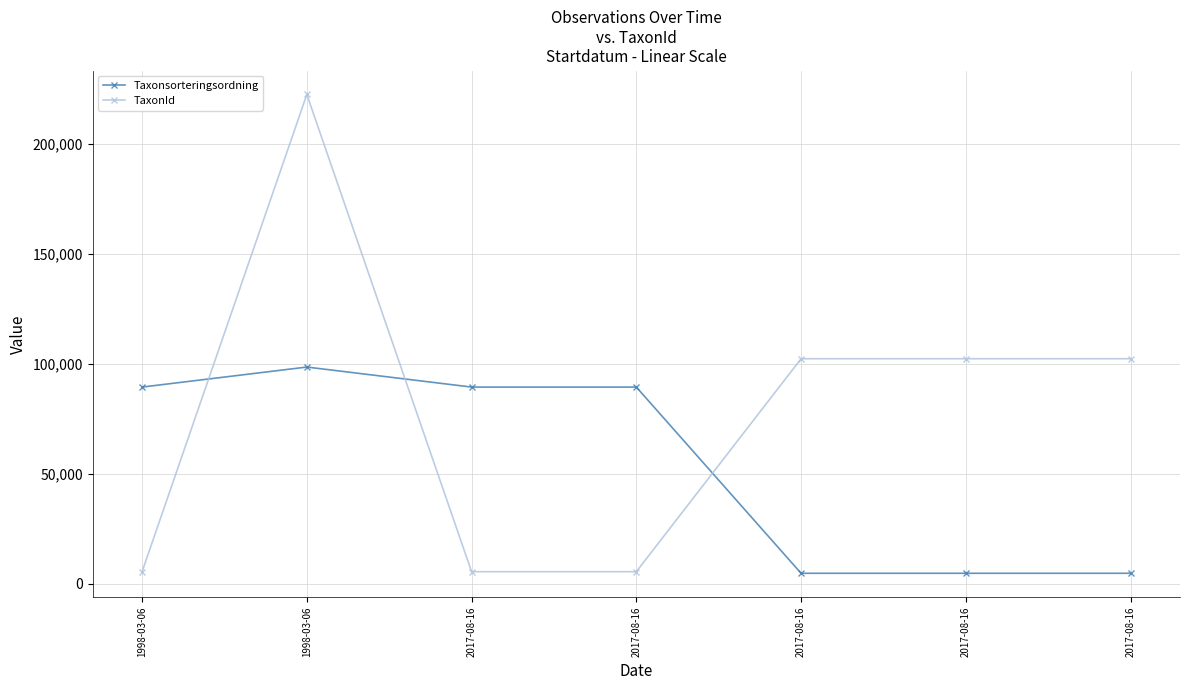

Is it true that Taxonsorteringsordning equals 89412 at 1998-03-06?

True